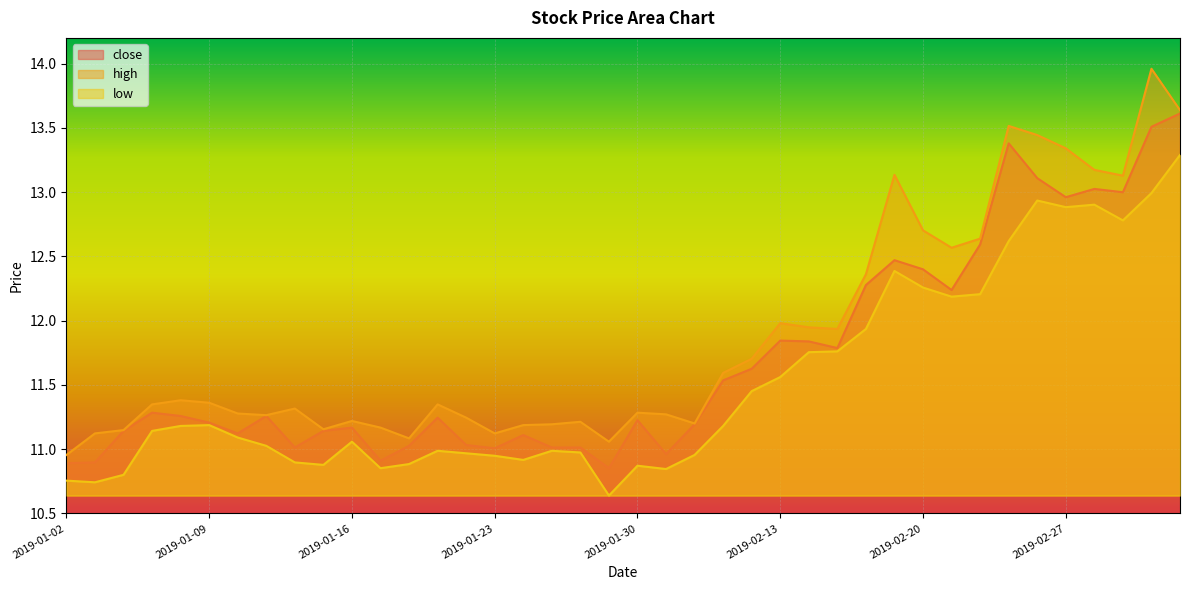

What value does the close series have at 2019-03-05?

13.6